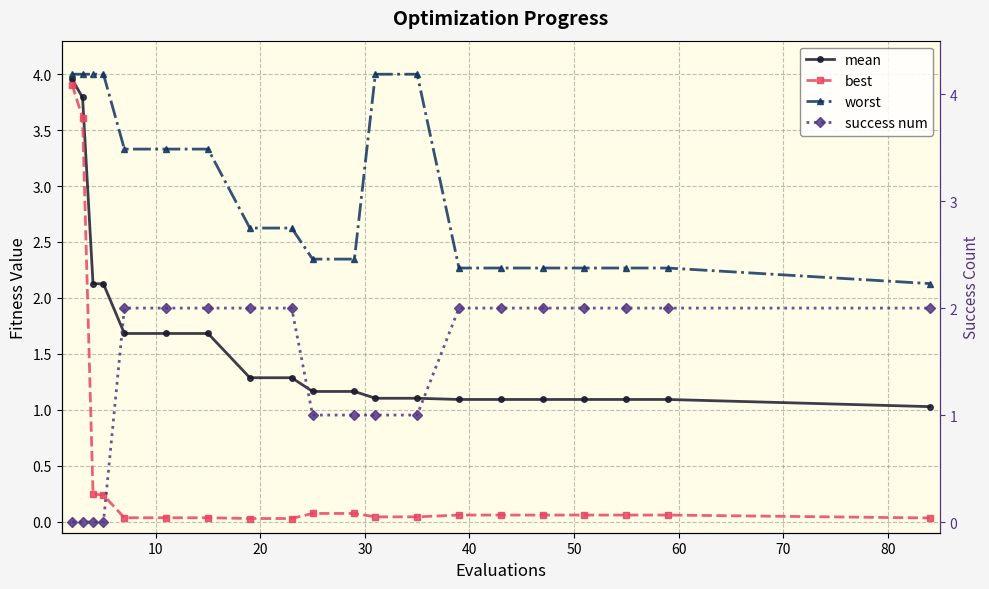

What is the greatest value displayed?

4.0